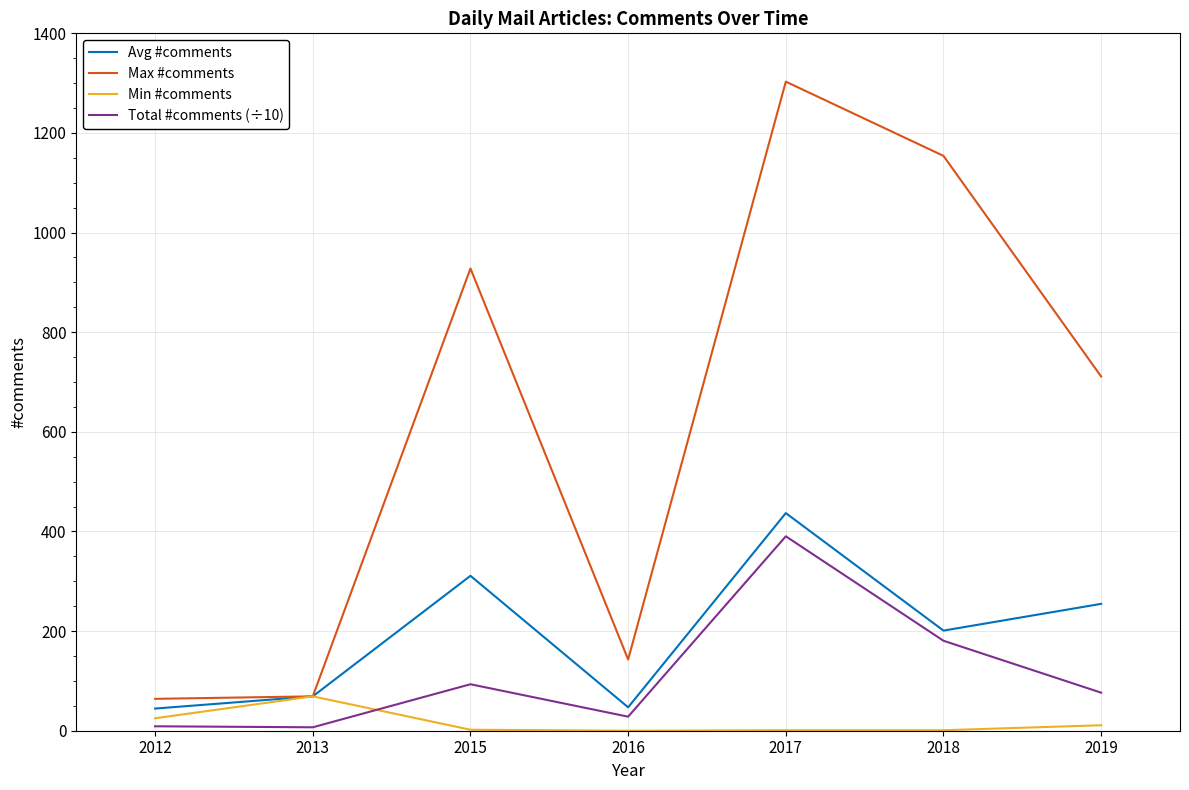

What is the difference between the second highest and minimum values in the Avg #comments series?

266.5